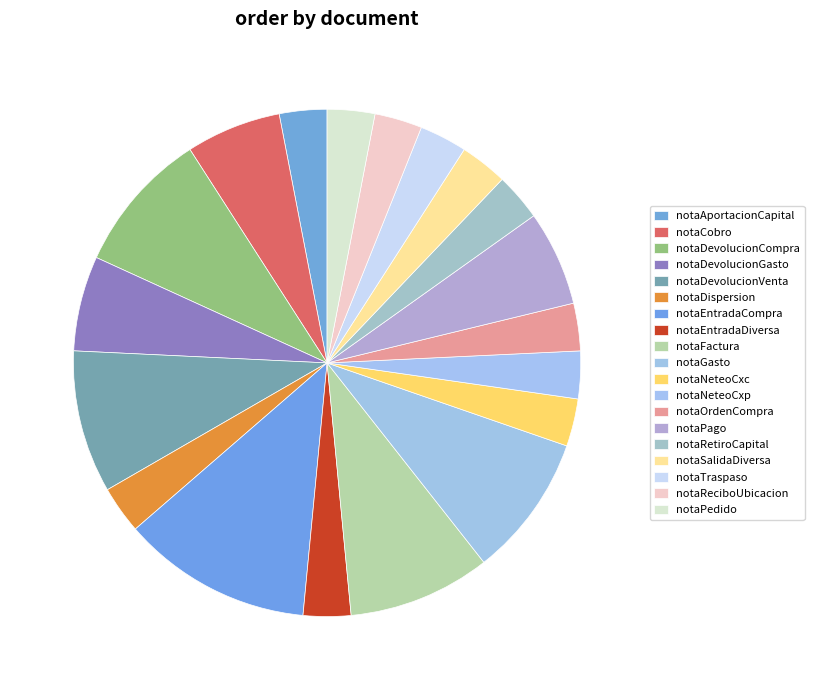

True or false: notaCobro accounts for 16% of the total.

False